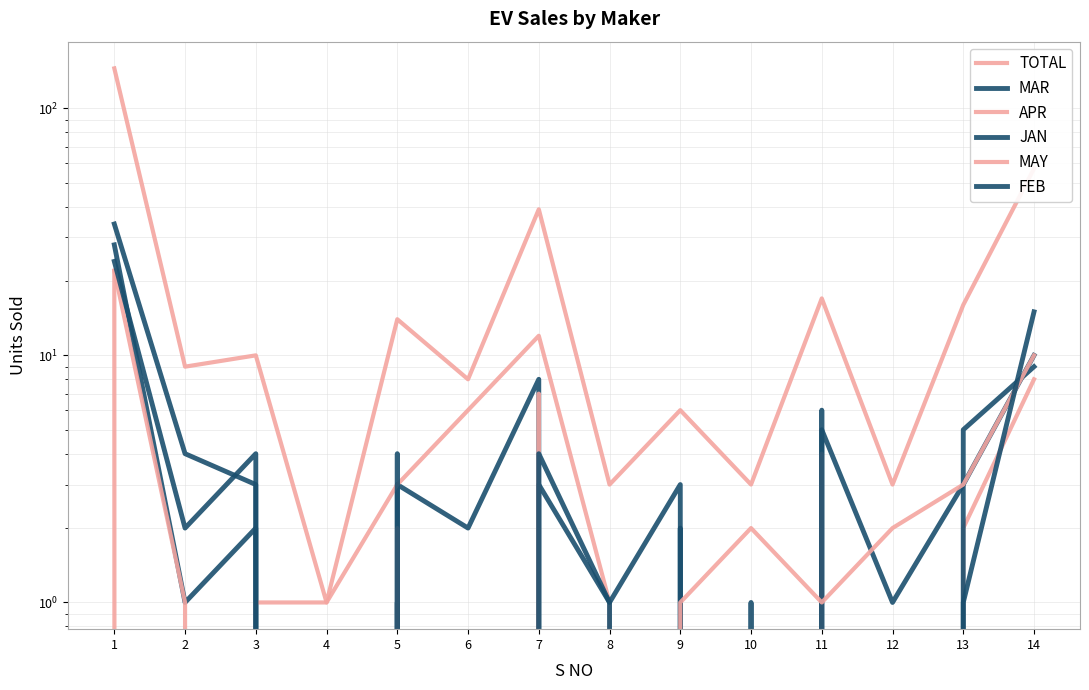

What is the highest value of the JAN series?

28